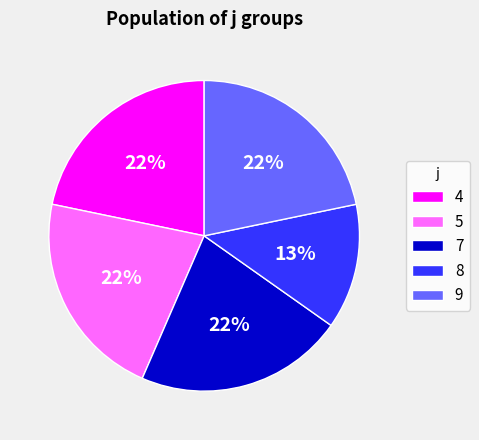

Is it true that 5 is 12% of the pie?

False